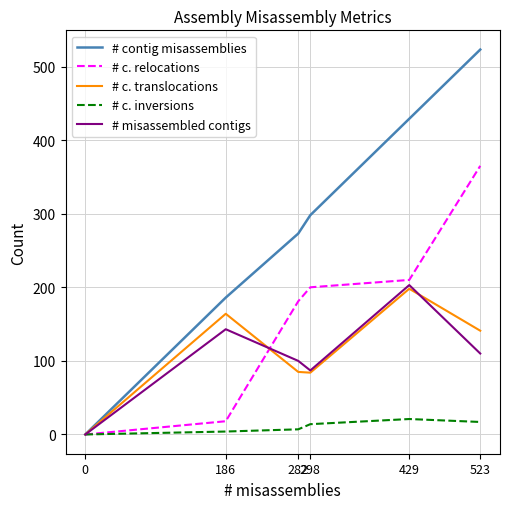

Where does the # misassembled contigs series first go above 110?

186